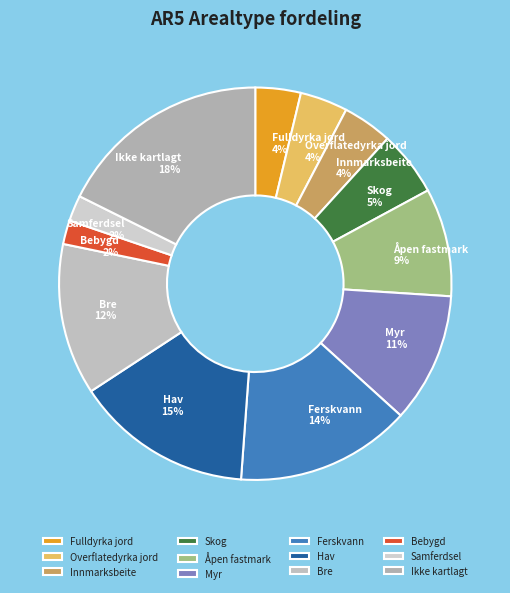

How many slices are in this pie chart?

12